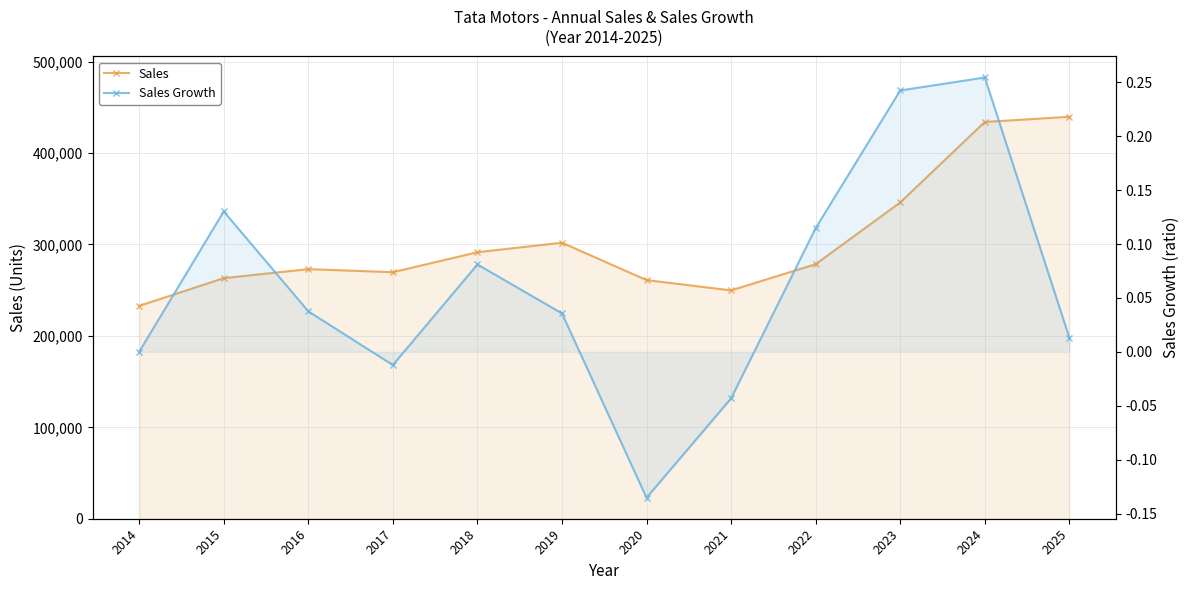

At how many categories does at least one series exceed 369905?

2